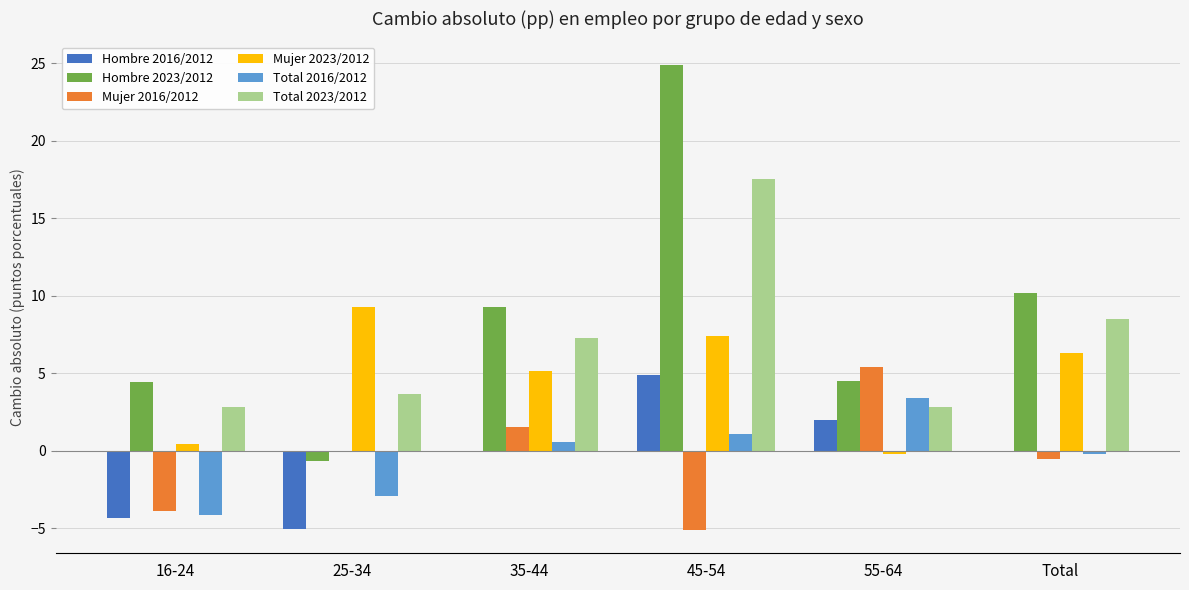

Which label corresponds to the largest value in the chart?

45-54